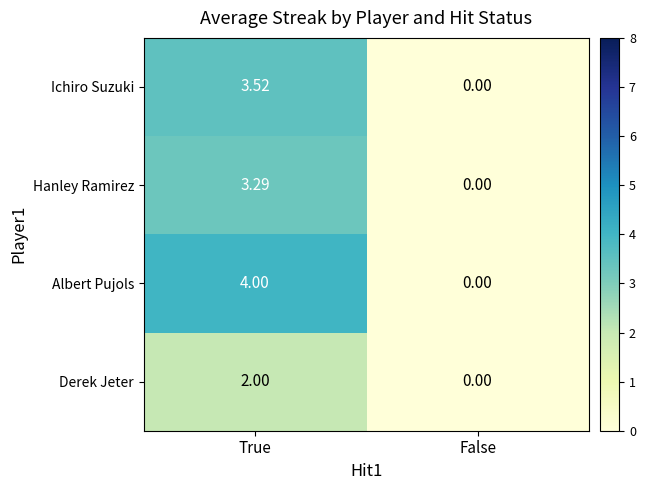

Which series has the largest total across all categories?

Albert Pujols